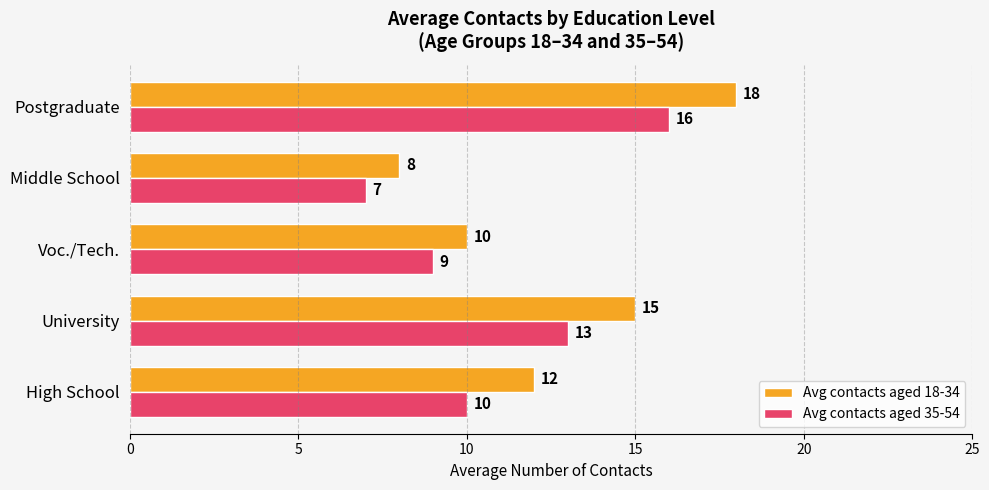

Between High School and Middle School, which series saw the biggest shift?

Avg contacts aged 18-34